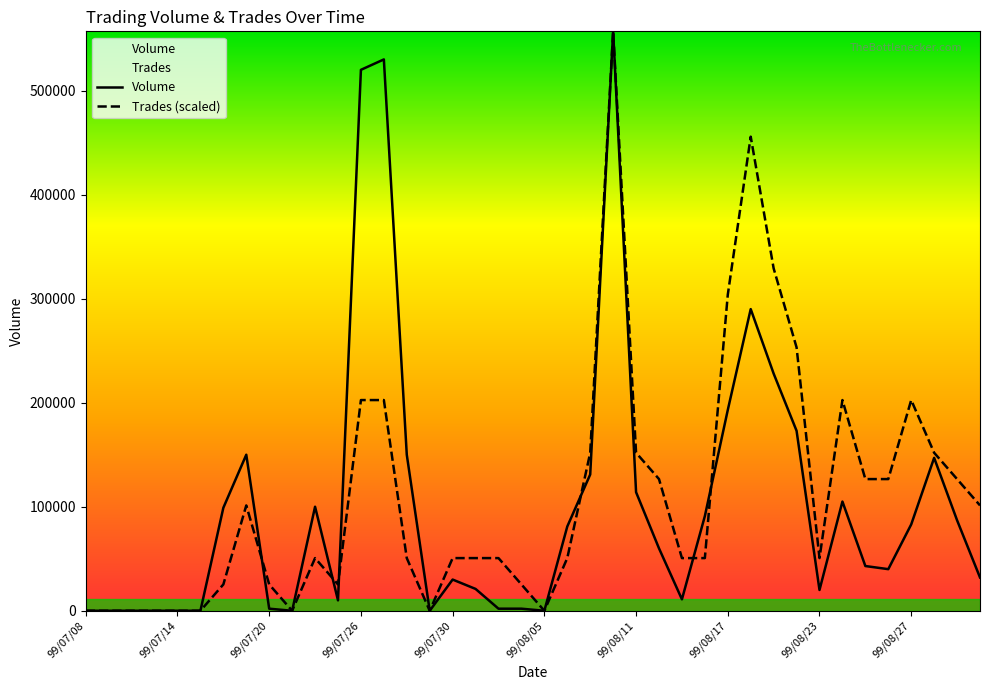

Which category has the highest value in the Volume series?

99/08/10